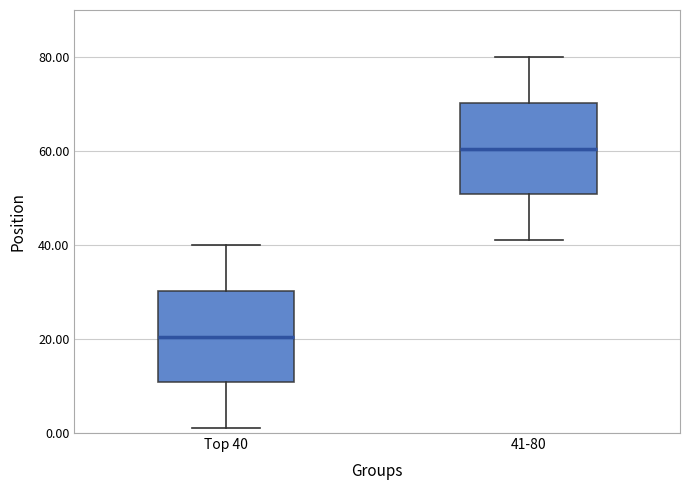

Reading left to right, transcribe this box plot: for each box, give where its median line is, the range the box spans, and where its two whiskers end, as read against the y-axis. The values are not printed on the chart, so give them approximately, as read against the axis.

Top 40: median 20, box 10 to 30, whiskers 2 to 40
41-80: median 60, box 50 to 70, whiskers 42 to 80